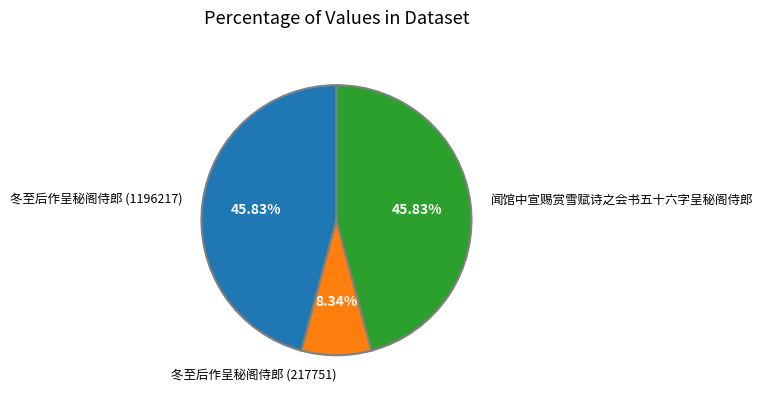

What percentage is the 闻馆中宣赐赏雪赋诗之会书五十六字呈秘阁侍郎 slice, to the nearest percent?

46%